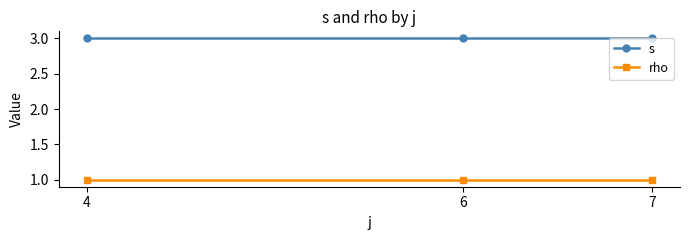

What is the average value of the rho series?

1